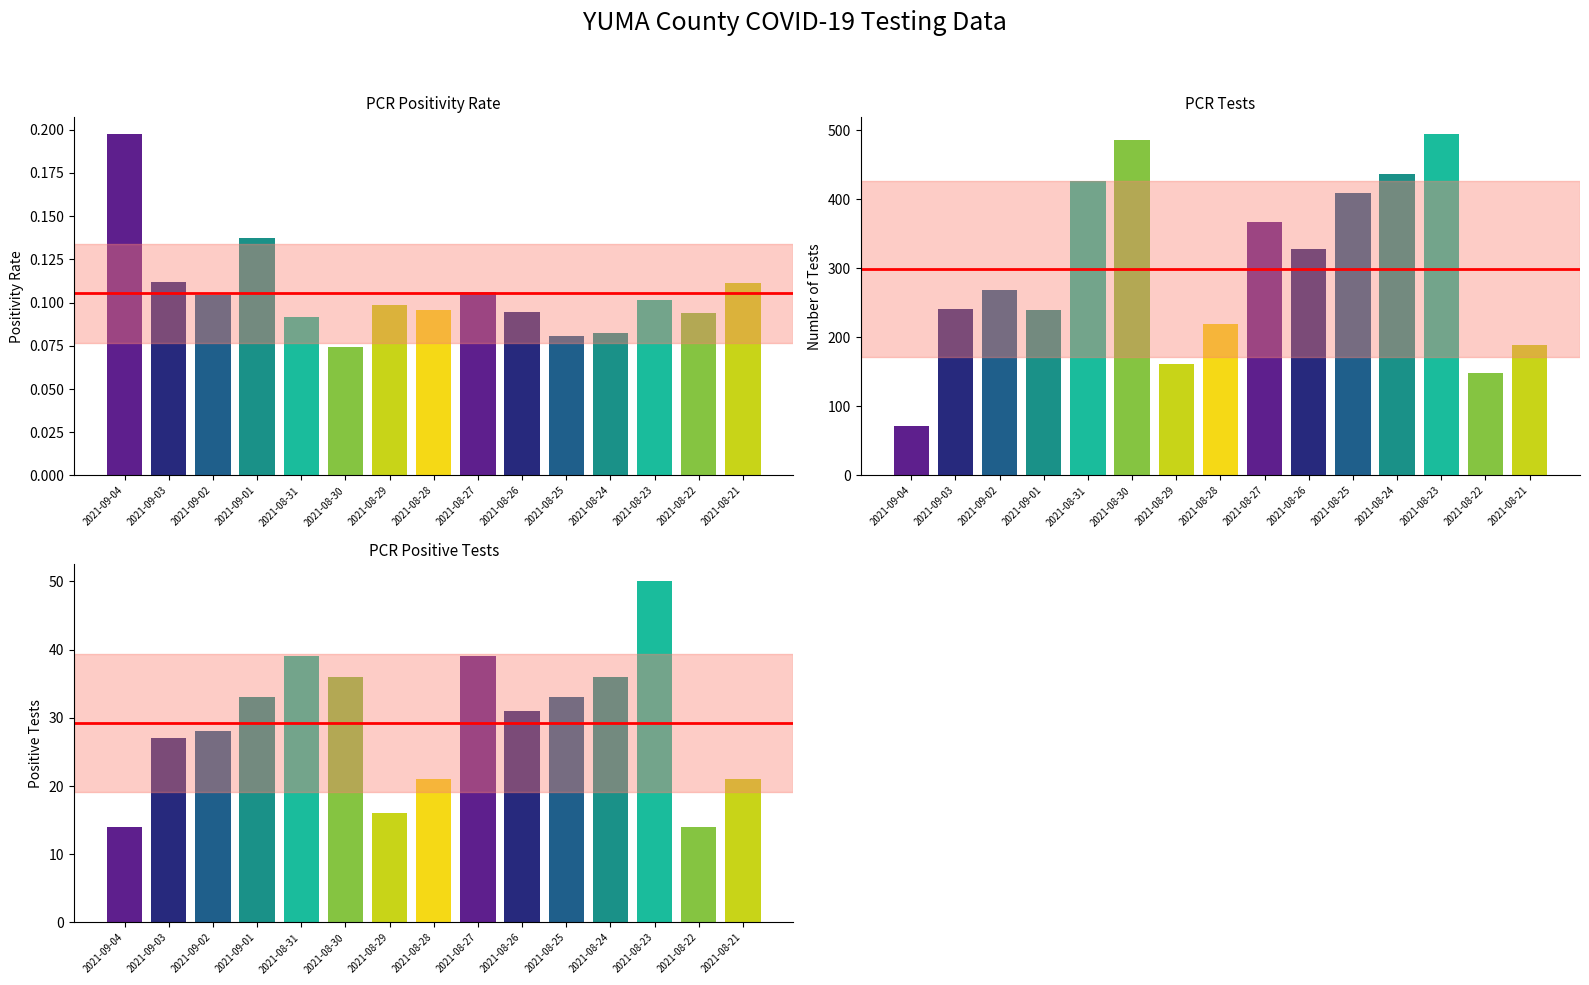

What is the minimum value for pcr_pos_tests_YUMA?

14.0